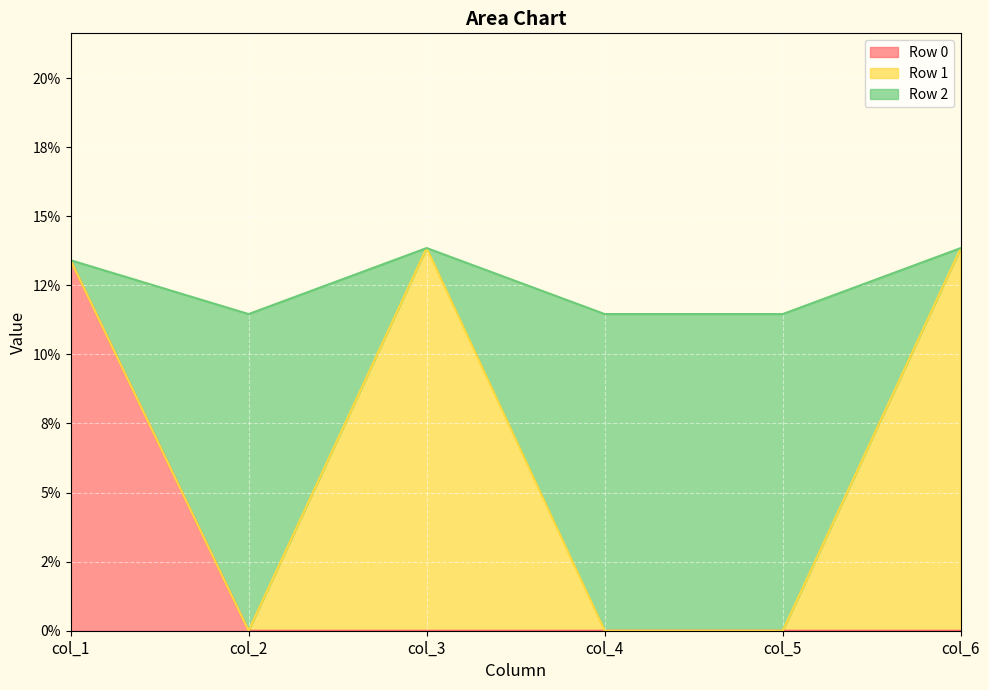

What are all the series names shown in the legend?

Row 0, Row 1, Row 2